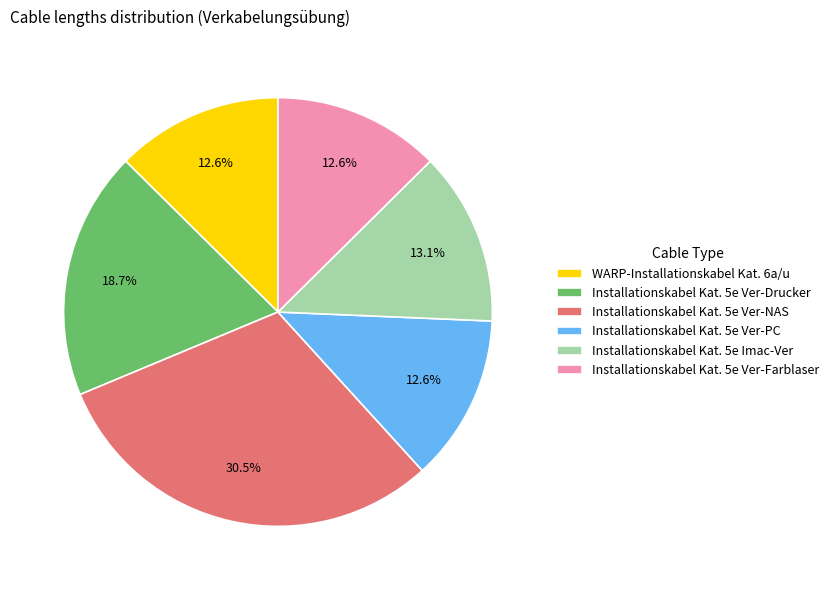

Combined, what portion of the pie is Installationskabel Kat. 5e Imac-Ver and WARP-Installationskabel Kat. 6a/u?

25.7%